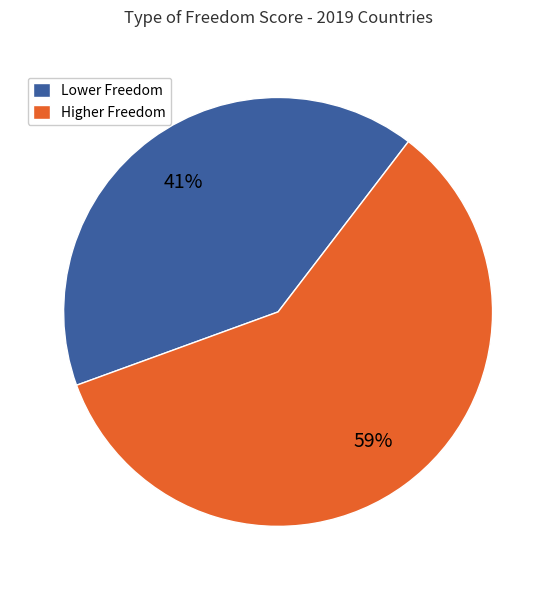

The Higher Freedom slice represents 59% of the pie. True or false?

True